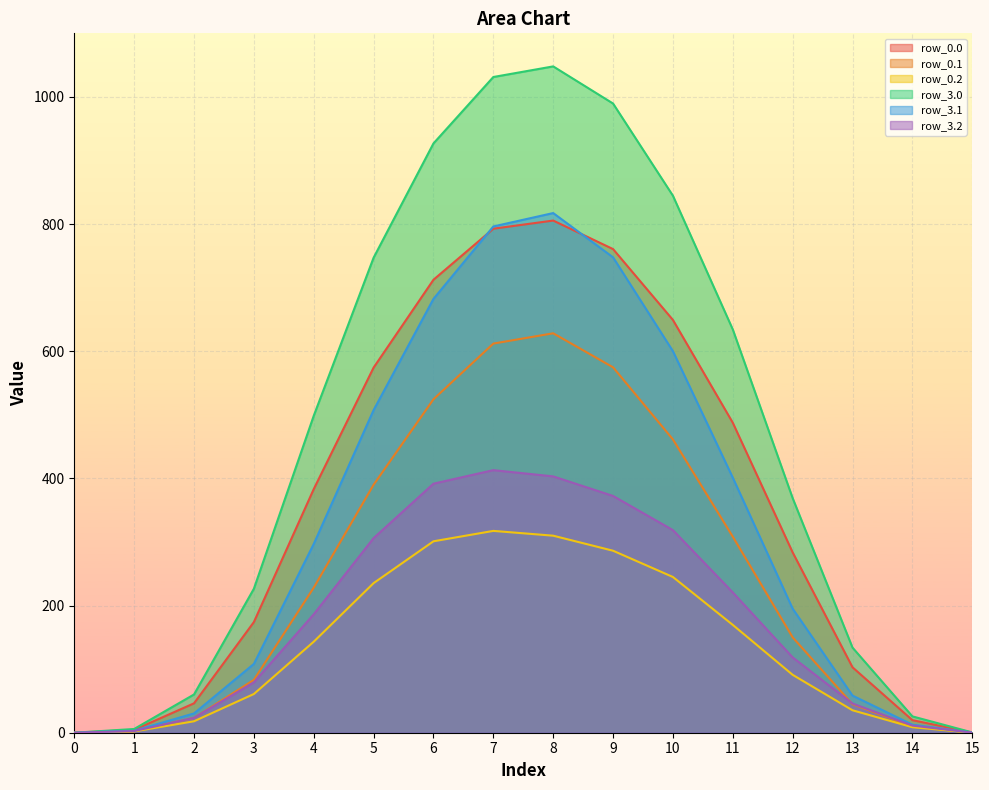

True or false: row_0.0 and row_3.1 intersect in this chart.

True